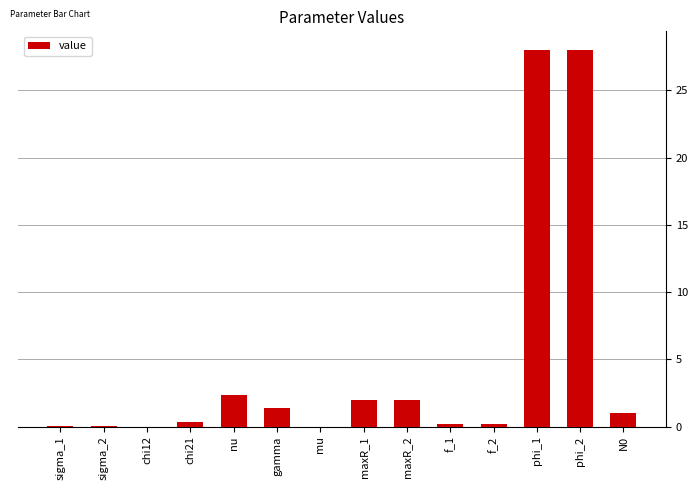

What is the greatest value displayed?

28.0